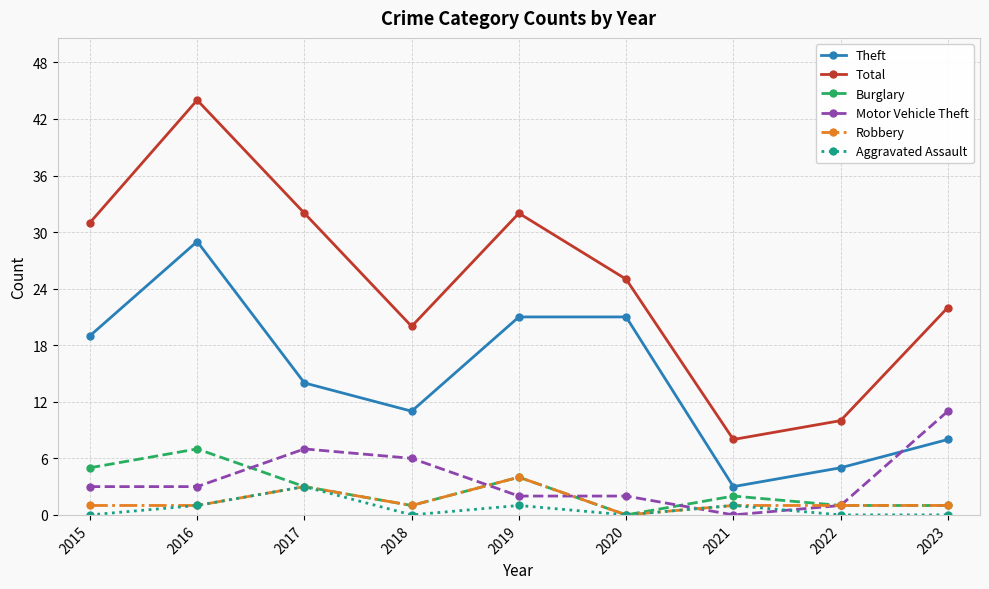

At which label does Motor Vehicle Theft reach its peak?

2023